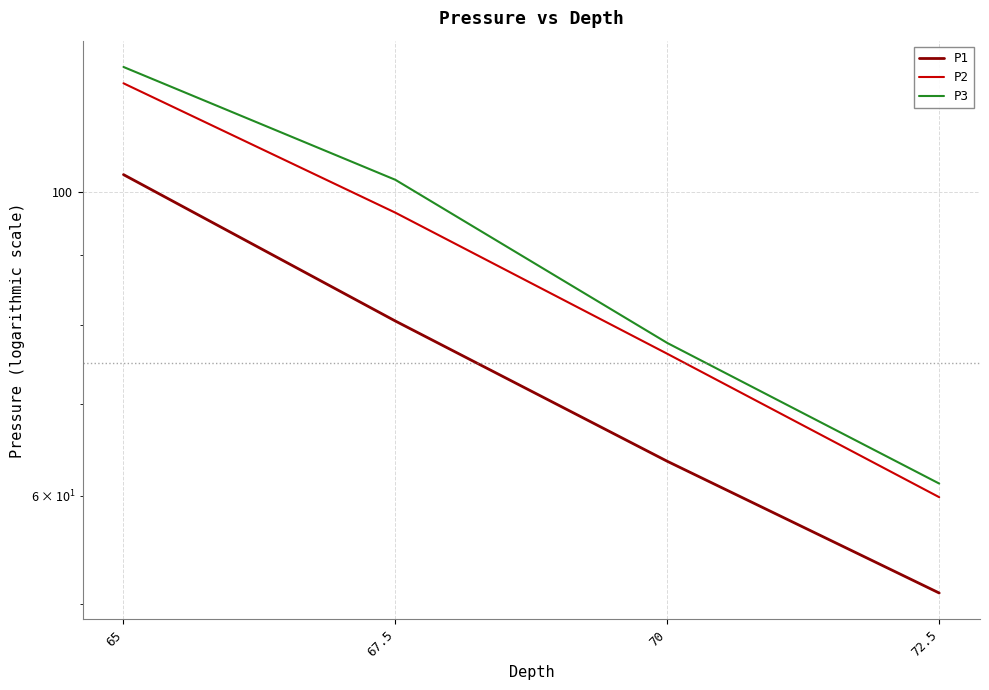

Reading right to left, what are all the values shown in this chart?

P1: 50.9	63.6	80.5	103.0
P2: 59.9	76.2	96.7	120.2
P3: 61.2	77.6	102.2	123.5